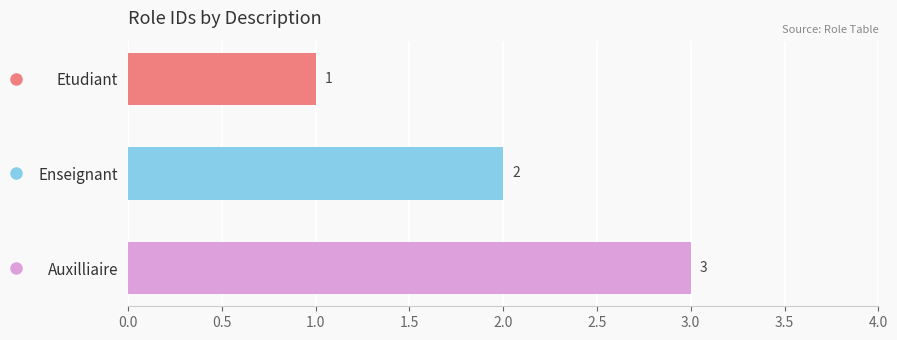

What is the sum of the values at Etudiant and Enseignant?

3